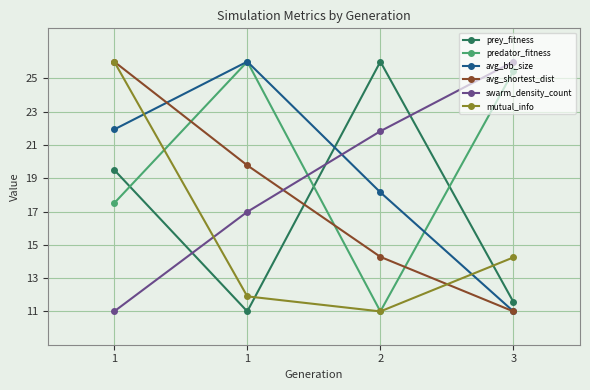

Is this an area chart (filled region under the line)?

No